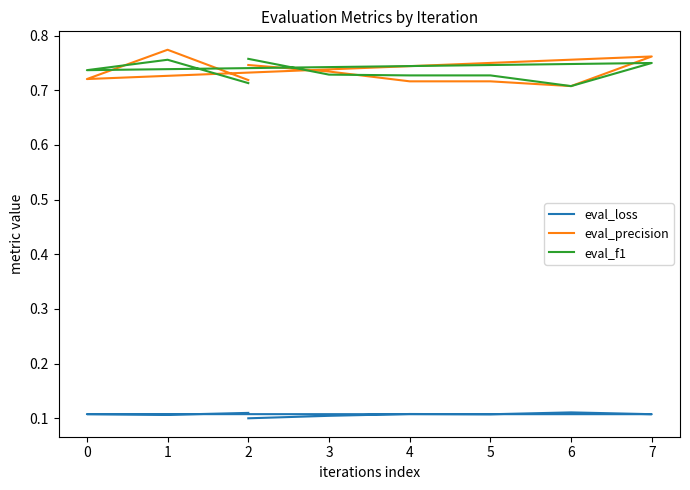

What is the difference between the highest and lowest values at 3?

0.6